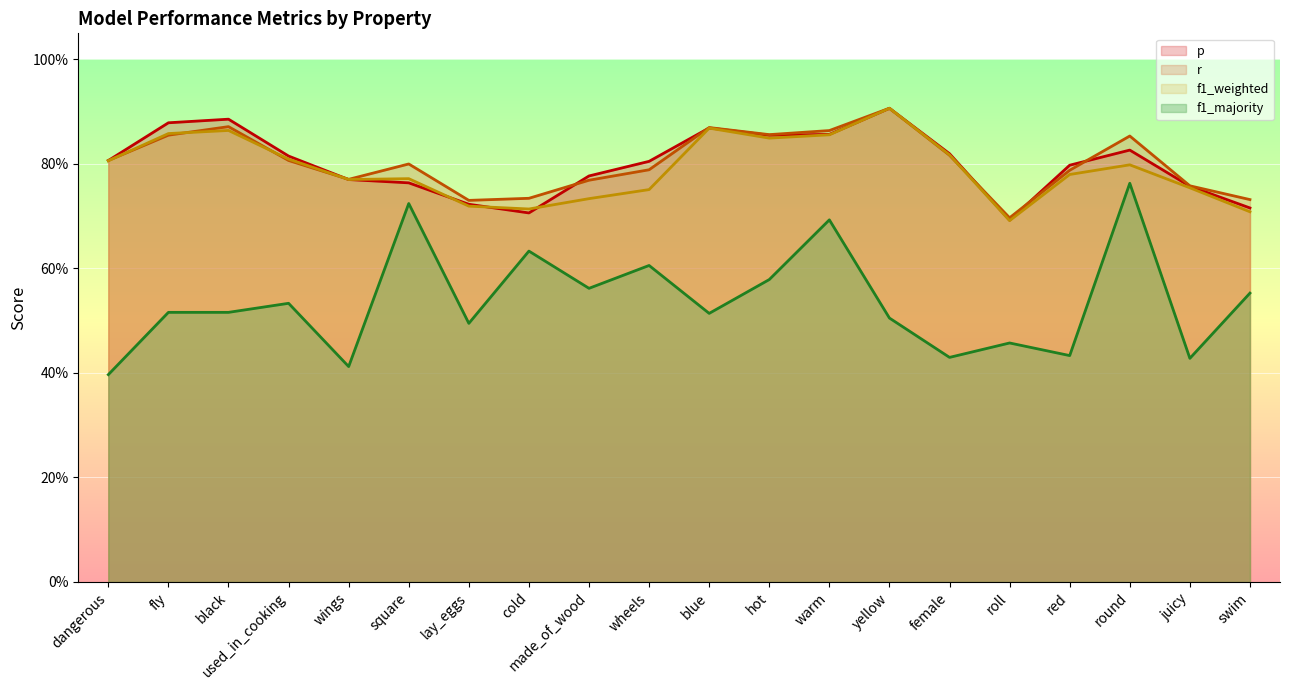

What is the label of the 10th point from the left?

wheels